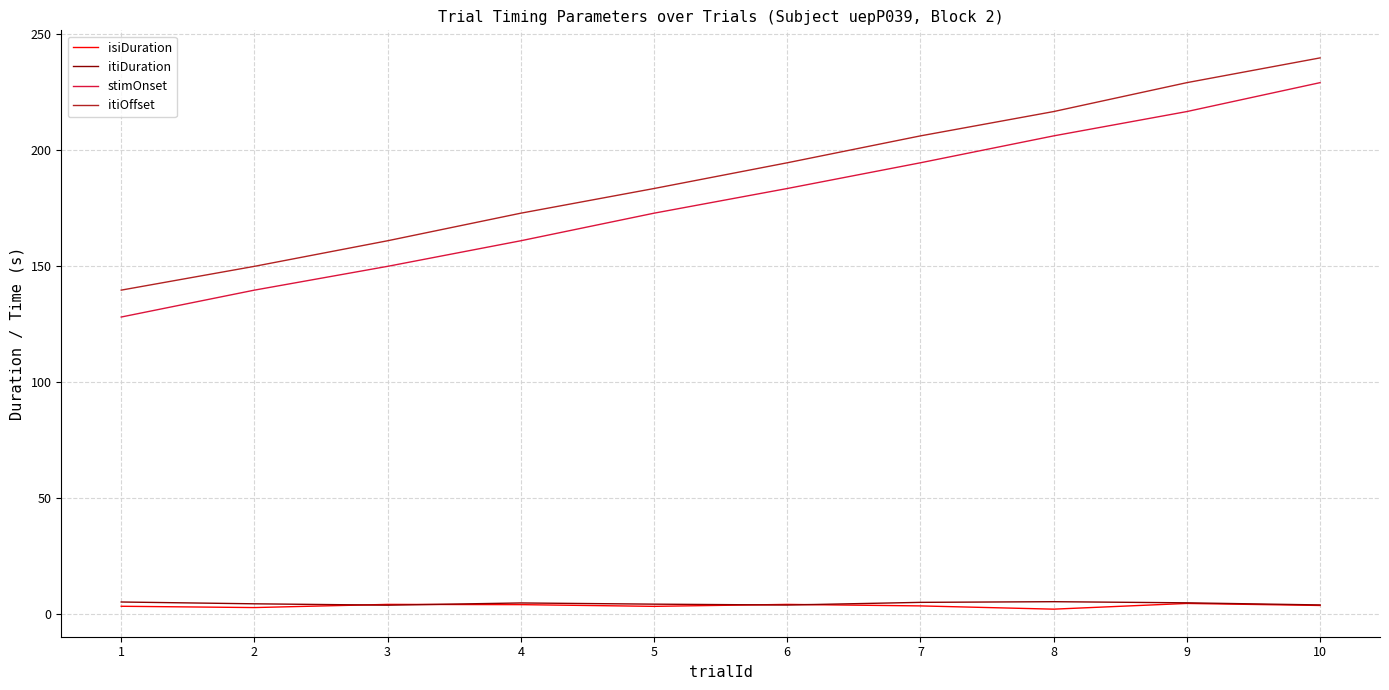

List the labels in order of itiOffset value, smallest first.

1, 2, 3, 4, 5, 6, 7, 8, 9, 10